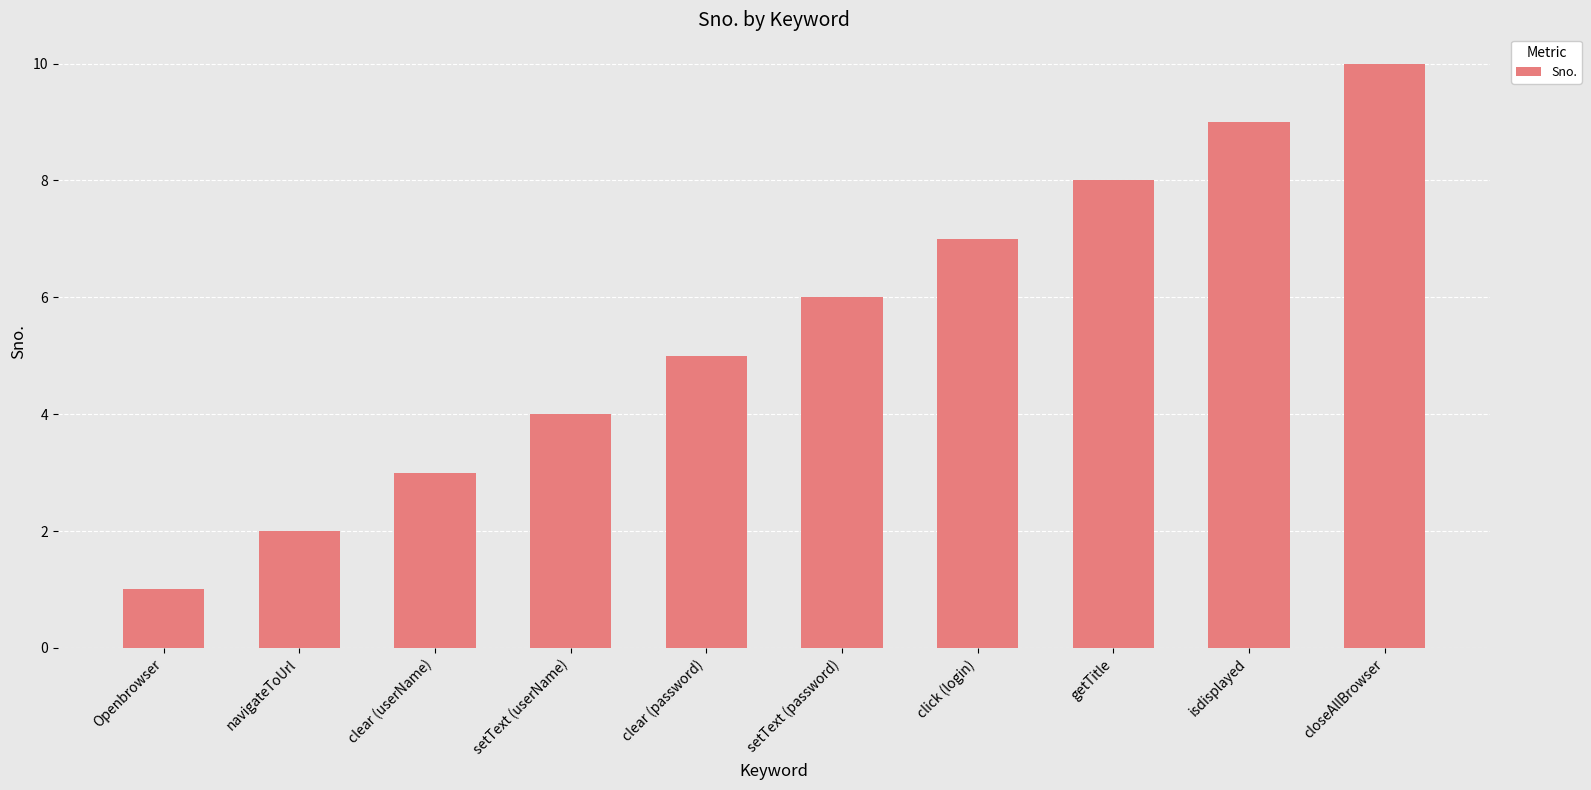

Count the number of data series in this chart.

1